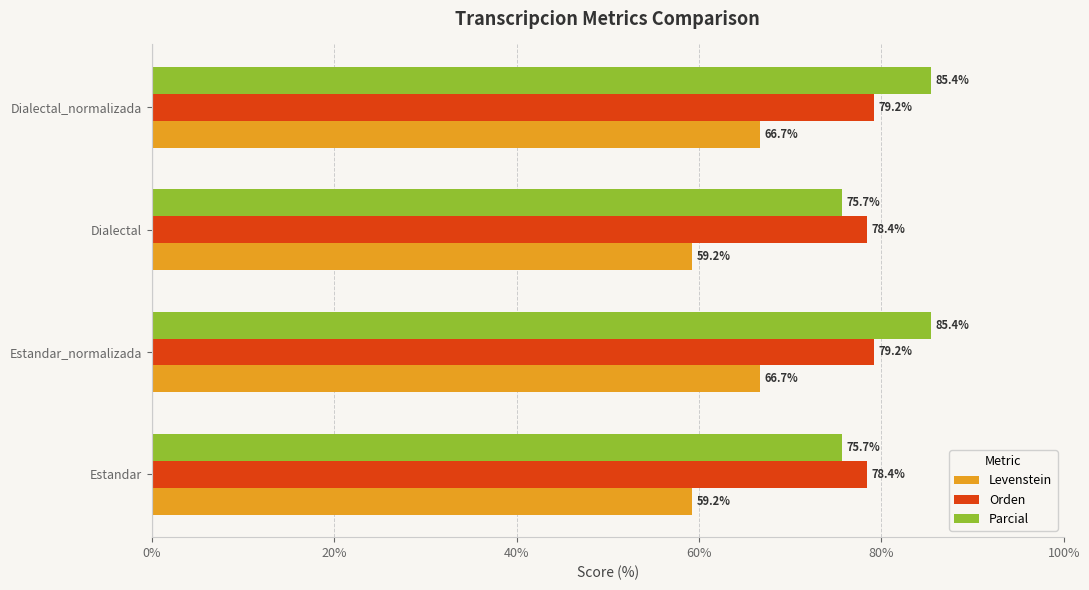

What is the maximum value for Levenstein?

66.7